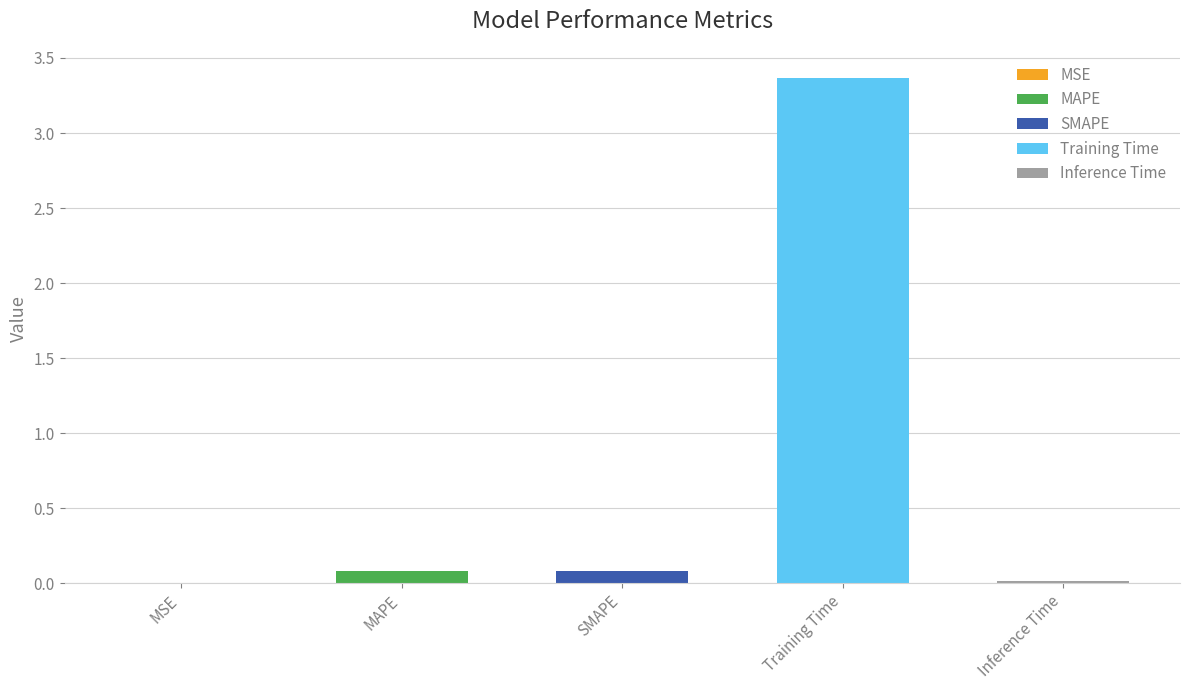

What is the sum of all values?

3.5